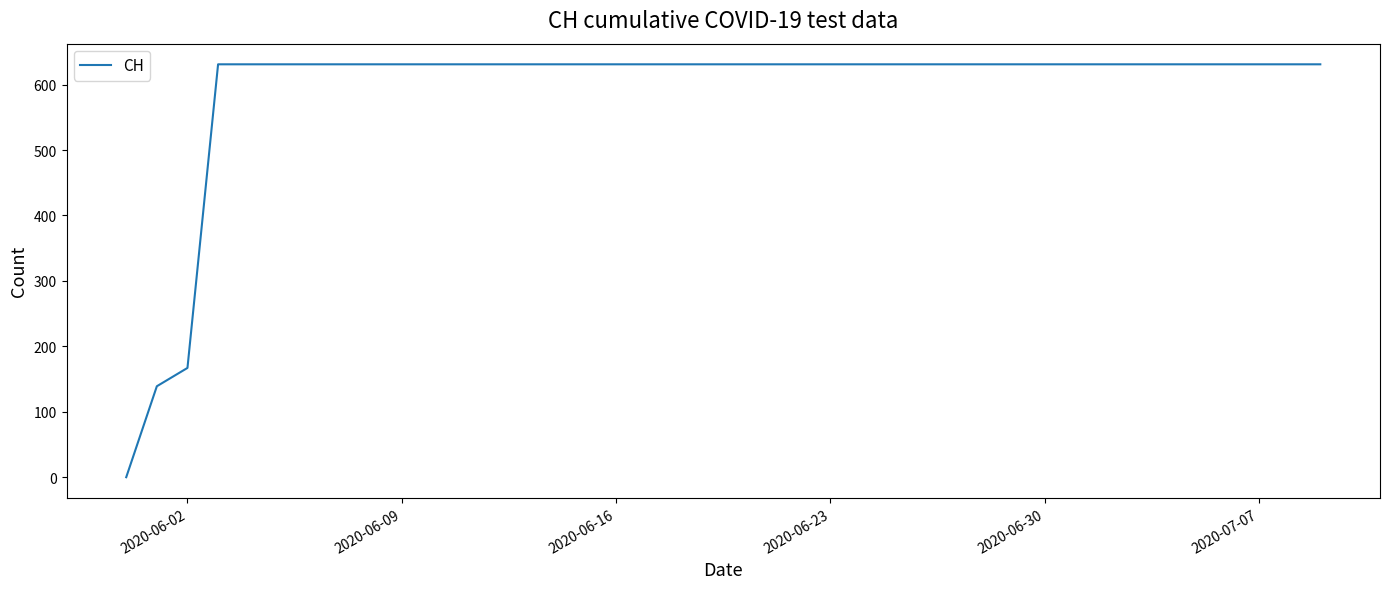

What is the maximum value shown in the chart?

631